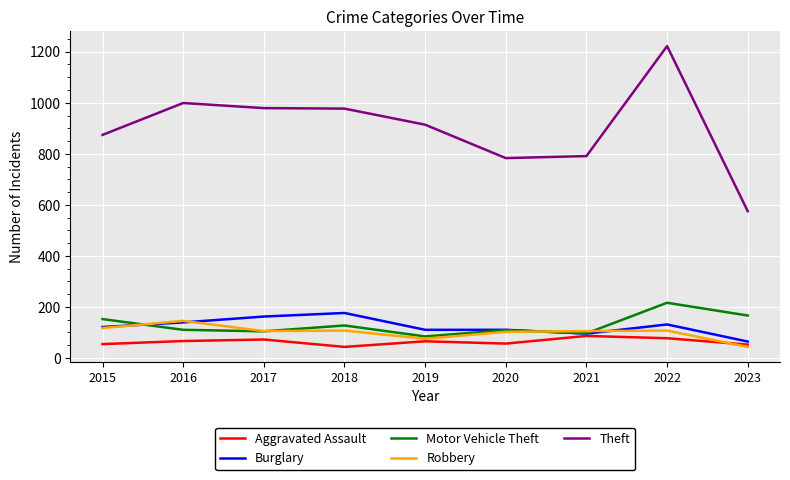

What is the spread (max minus min) of values at 2019?

849